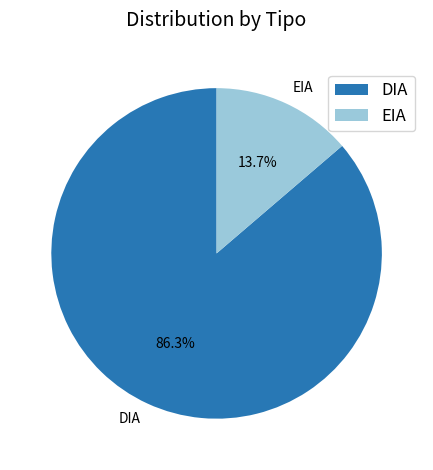

Between EIA and DIA, which is larger?

DIA